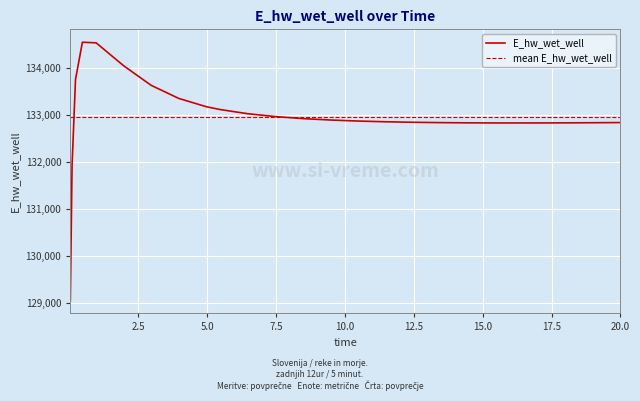

Reading right to left, list all the values displayed in this chart.

20.0=132842.5	19.46875=132840.4	18.46875=132837.1	17.46875=132834.9	16.46875=132833.8	15.96875=132833.7	15.46875=132834.1	14.46875=132836.4	13.46875=132840.9	12.46875=132848.2	11.46875=132859.1	10.46875=132874.7	9.46875=132896.6	8.46875=132927.1	7.46875=132970.1	6.46875=133031.3	5.46875=133120.2	4.96875=133180.3	3.96875=133357.3	2.96875=133635.8	1.96875=134053.6	0.96875=134544.1	0.46875=134556.8	0.21875=133761.2	0.09375=131920.0	0.03125=129043.8